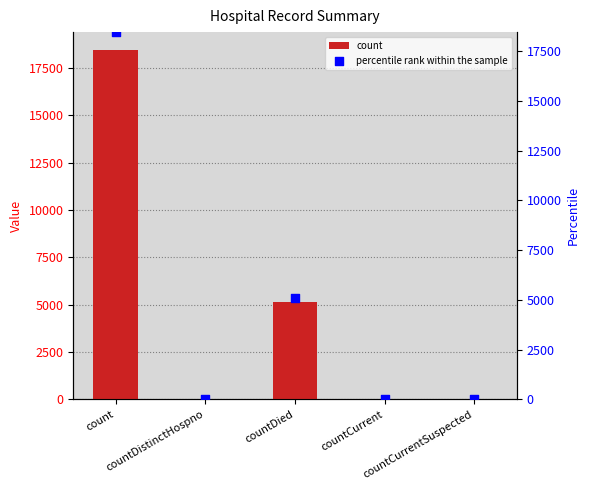

Which series has the largest total across all categories?

count